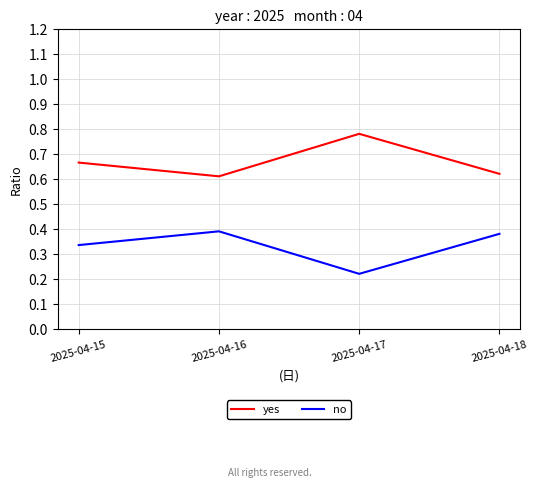

True or false: no has more than 0 interior local peaks.

True